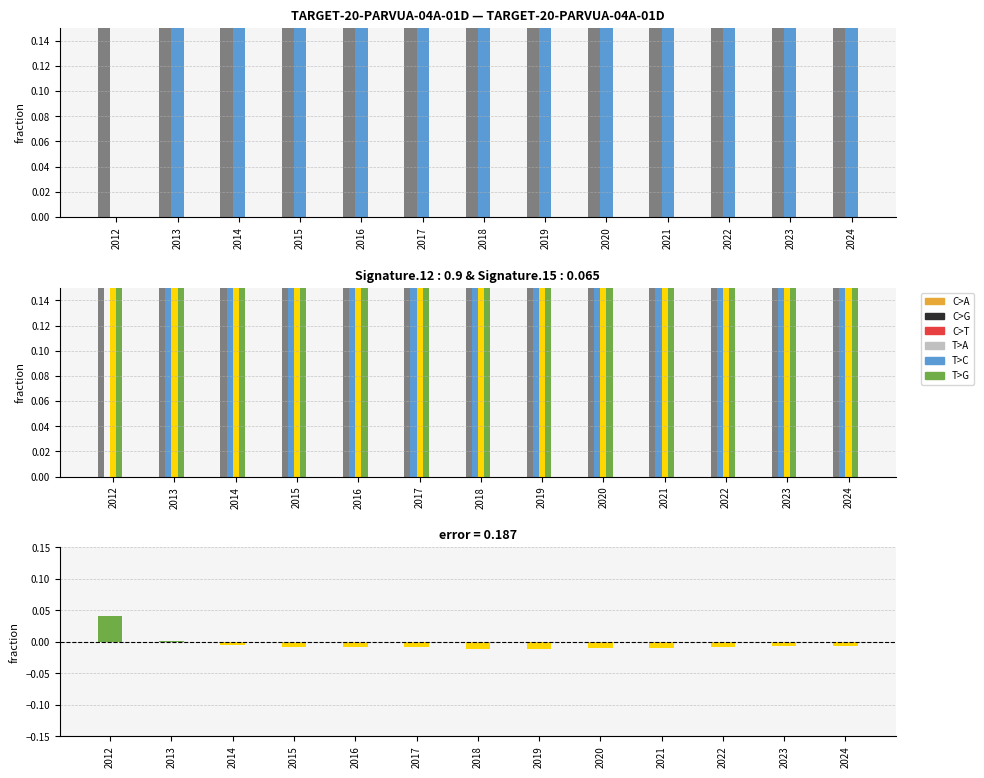

What is the difference between the highest and lowest values at 2014?

0.4